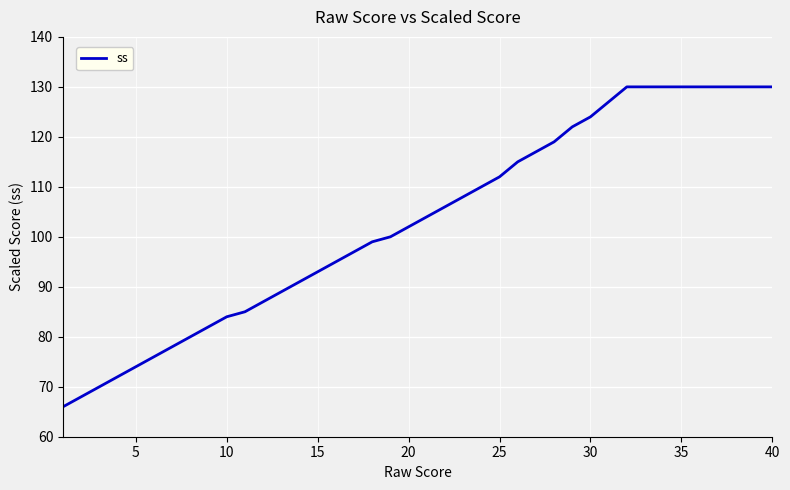

What is the minimum value shown in the chart?

66